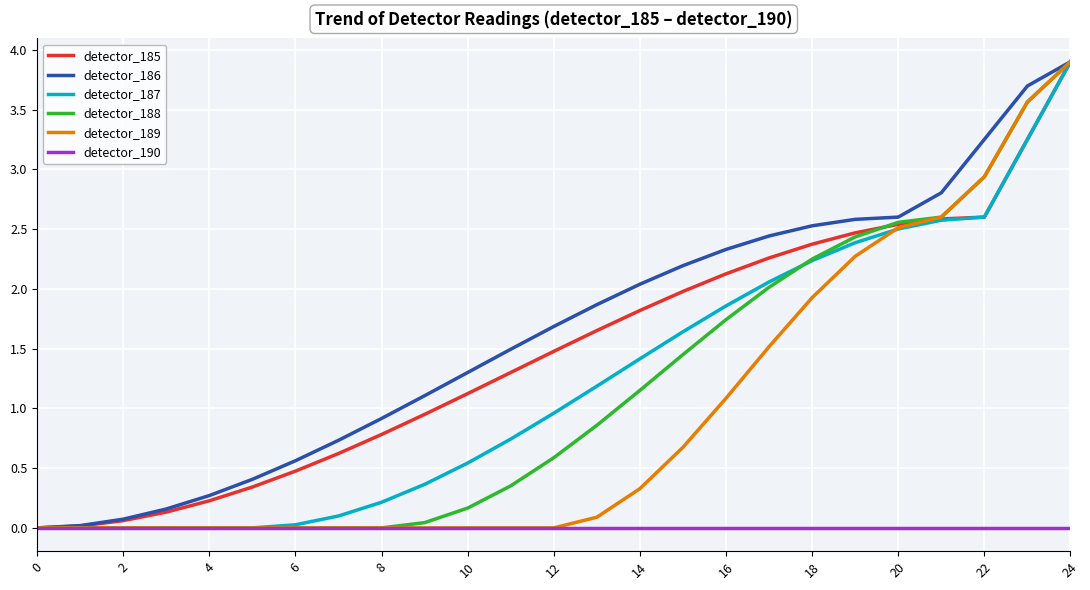

What is the greatest value displayed?

3.9